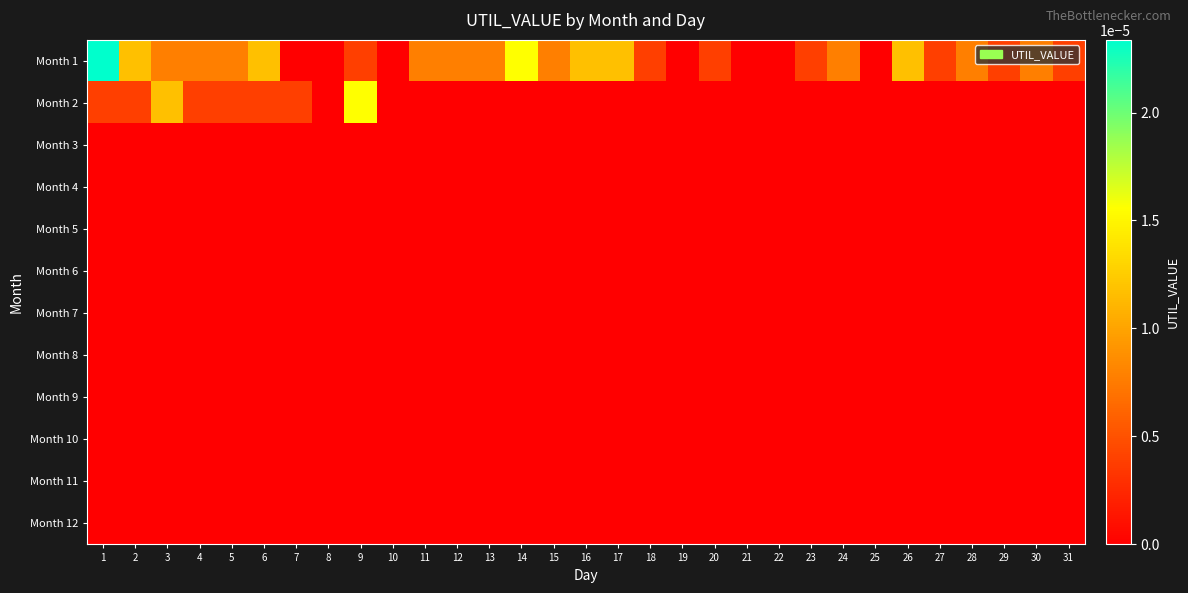

Which series has the largest range (max minus min)?

Month 1